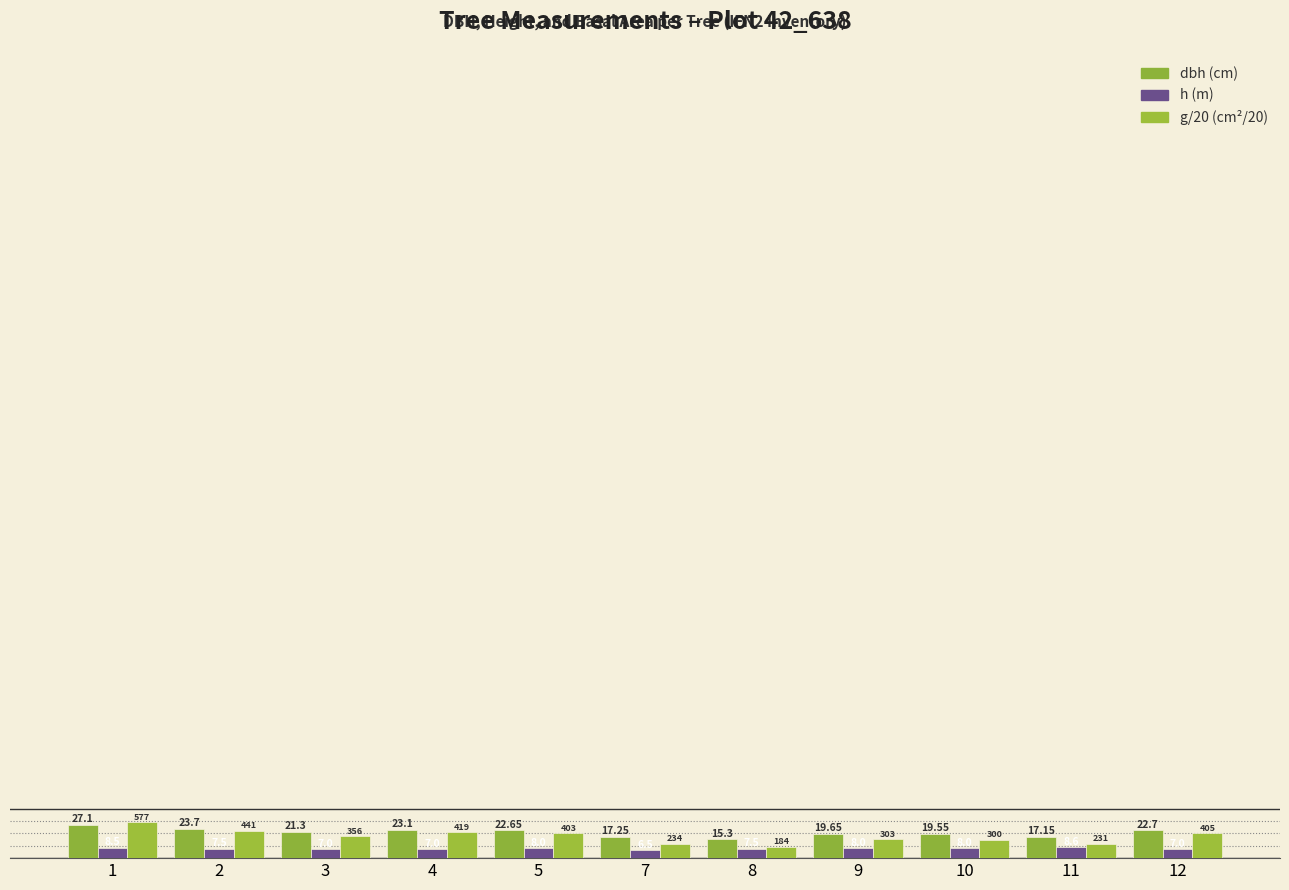

At which label does dbh (cm) reach its peak?

1